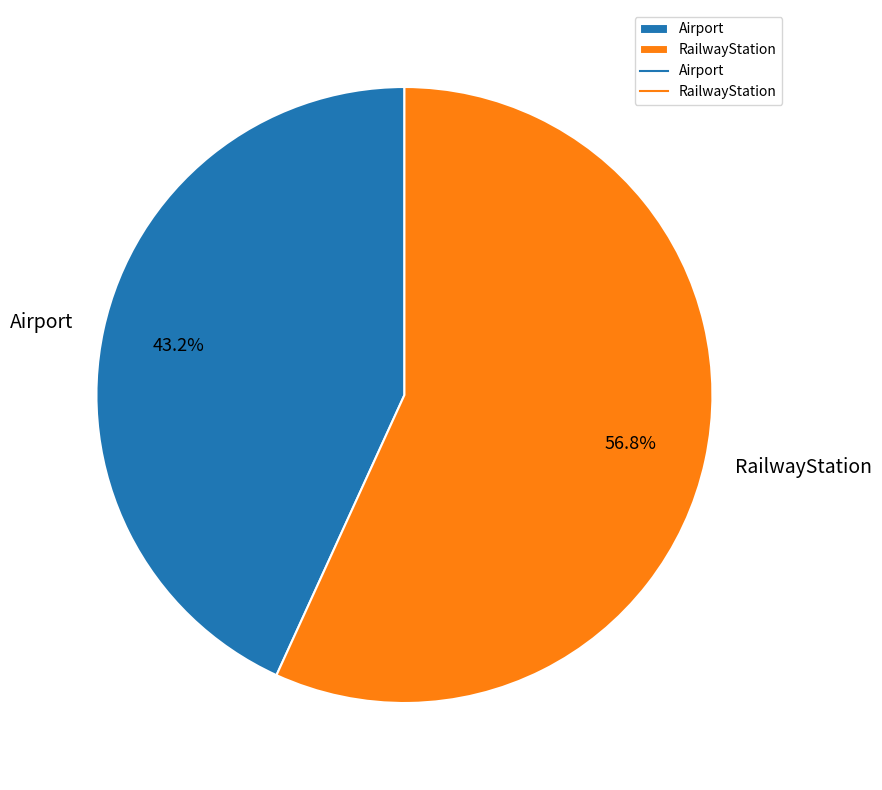

To the nearest percent, what is the combined percentage of RailwayStation and Airport?

100%